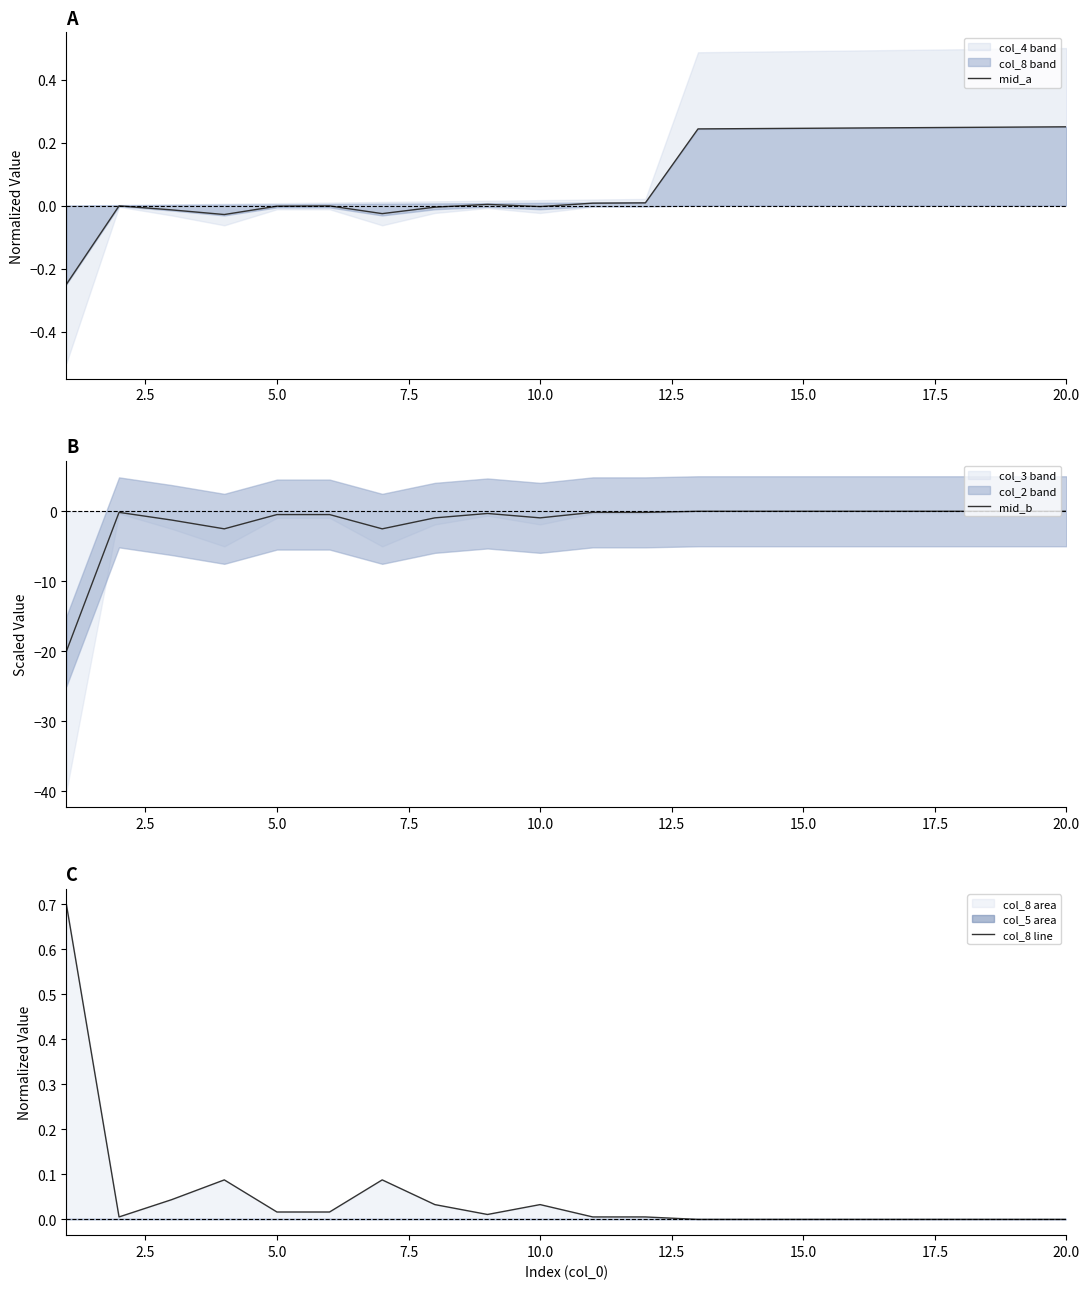

The value of mid_b at 15.0 is 0.0. True or false?

True